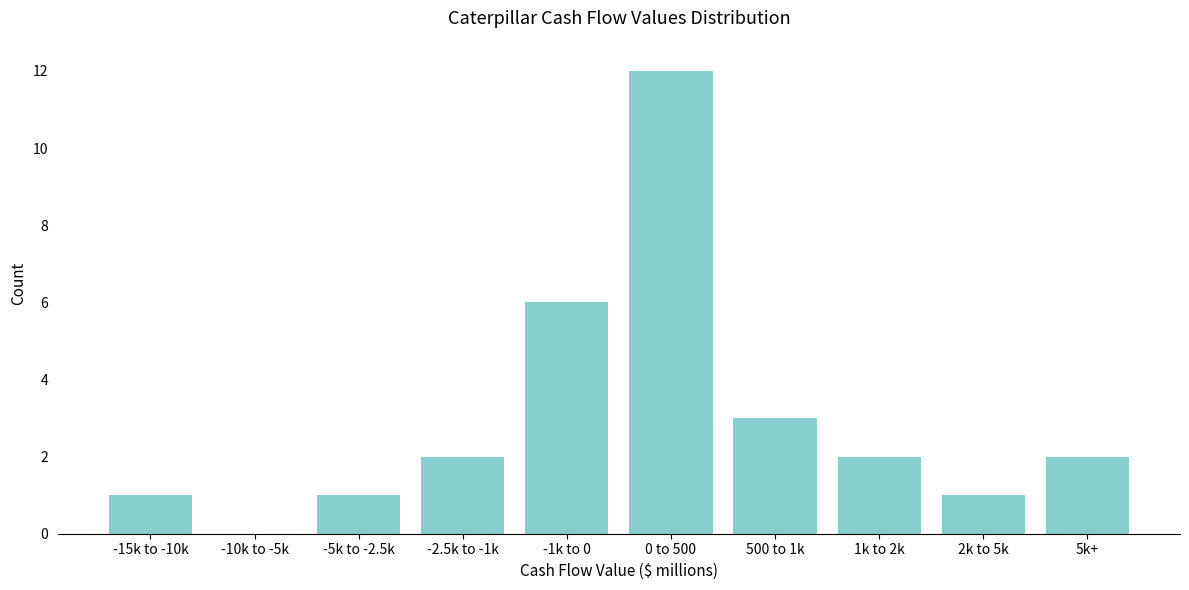

Reading left to right, extract all data points from this chart.

-15k to -10k=1	-10k to -5k=0	-5k to -2.5k=1	-2.5k to -1k=2	-1k to 0=6	0 to 500=12	500 to 1k=3	1k to 2k=2	2k to 5k=1	5k+=2